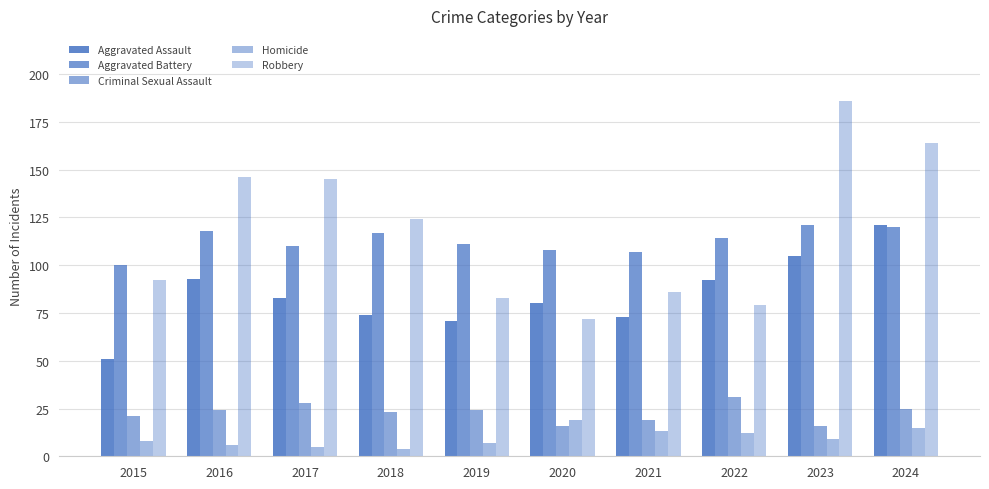

How many data points in Criminal Sexual Assault are less than 24?

5